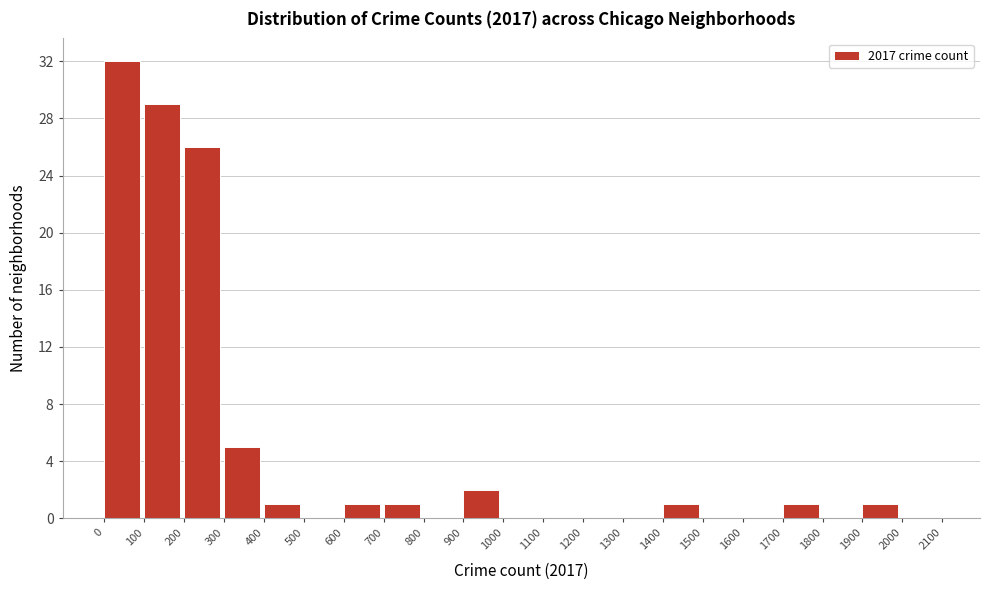

Reading left to right, transcribe this chart: for each bar, give the range it covers on the x-axis and its height. The values are not printed on the chart, so give them approximately, as read against the axis.

0 to 100: 32
100 to 200: 29
200 to 300: 26
300 to 400: 5
400 to 500: 1
500 to 600: 0
600 to 700: 1
700 to 800: 1
800 to 900: 0
900 to 1000: 2
1000 to 1100: 0
1100 to 1200: 0
1200 to 1300: 0
1300 to 1400: 0
1400 to 1500: 1
1500 to 1600: 0
1600 to 1700: 0
1700 to 1800: 1
1800 to 1900: 0
1900 to 2000: 1
2000 to 2100: 0